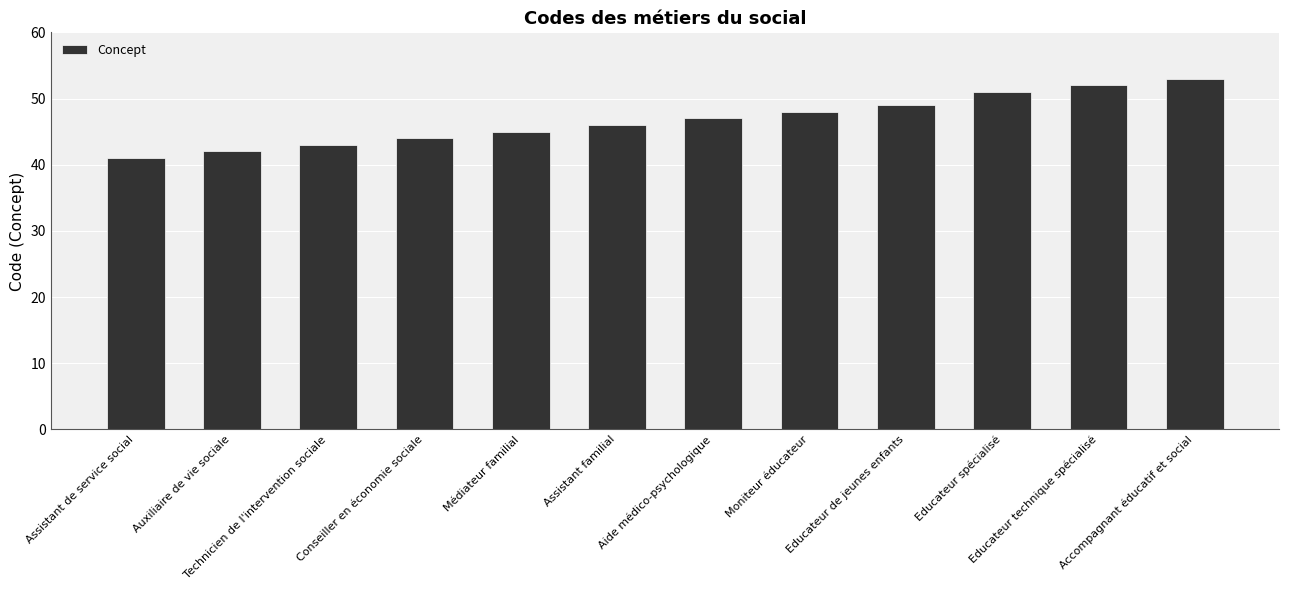

Which category has the lowest value across all series?

Assistant de service social